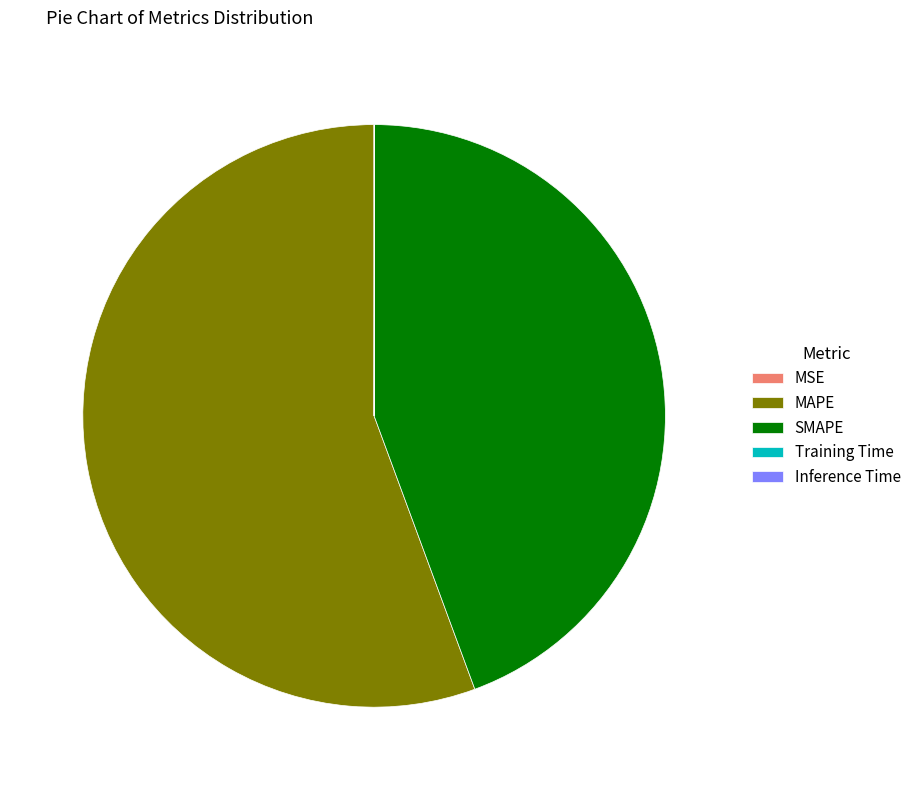

Which category has the biggest portion of the pie?

MAPE